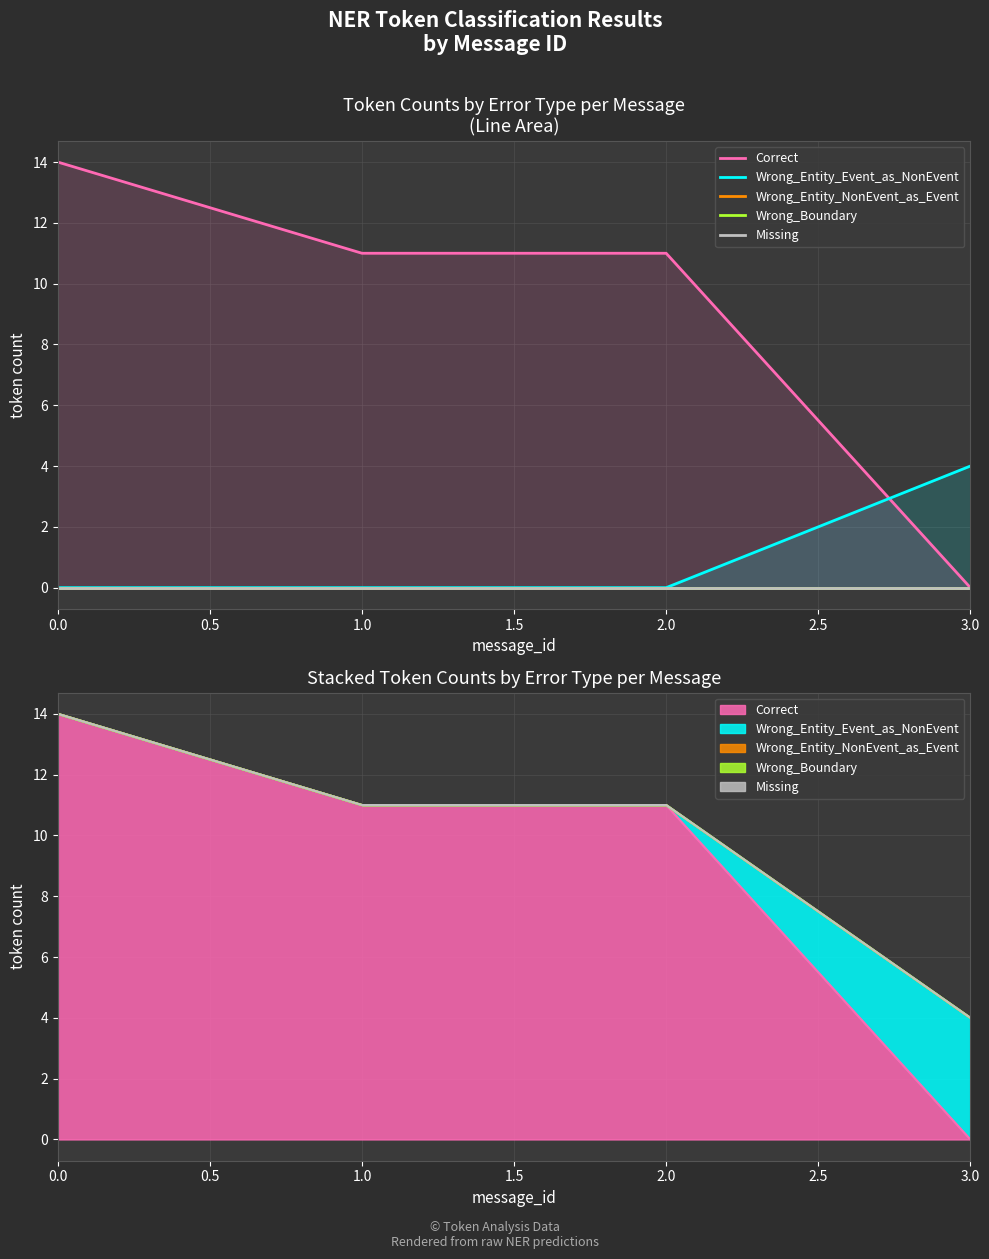

True or false: Correct has a value of 14 at 0.0.

True